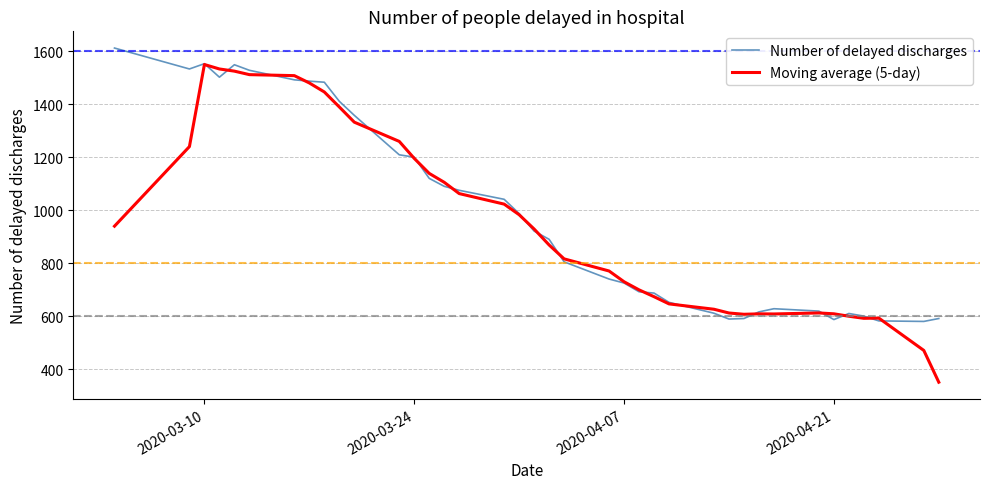

What is the smallest value displayed?

350.6